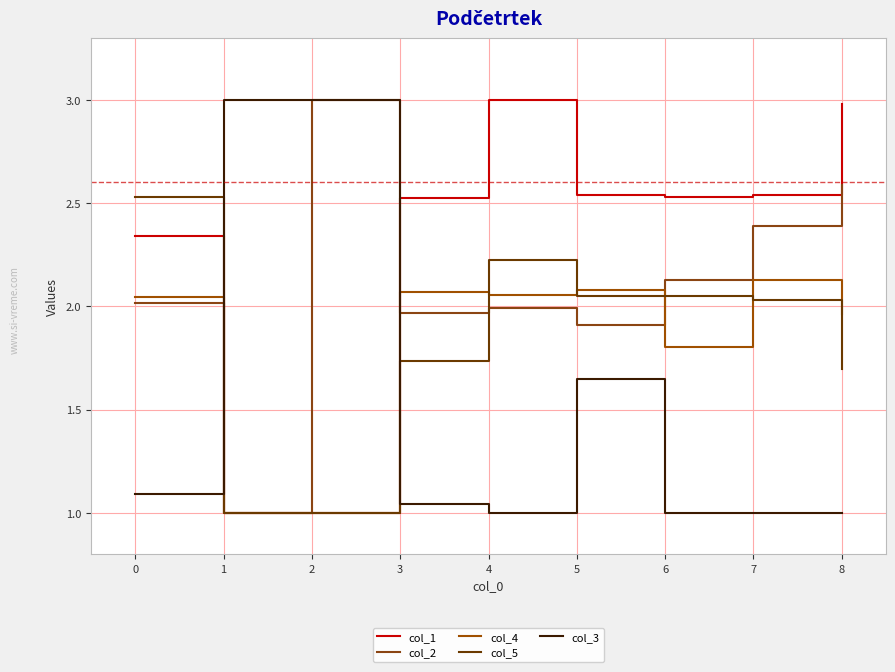

Rank the series by their maximum value, from lowest to highest.

col_4, col_5, col_1, col_2, col_3